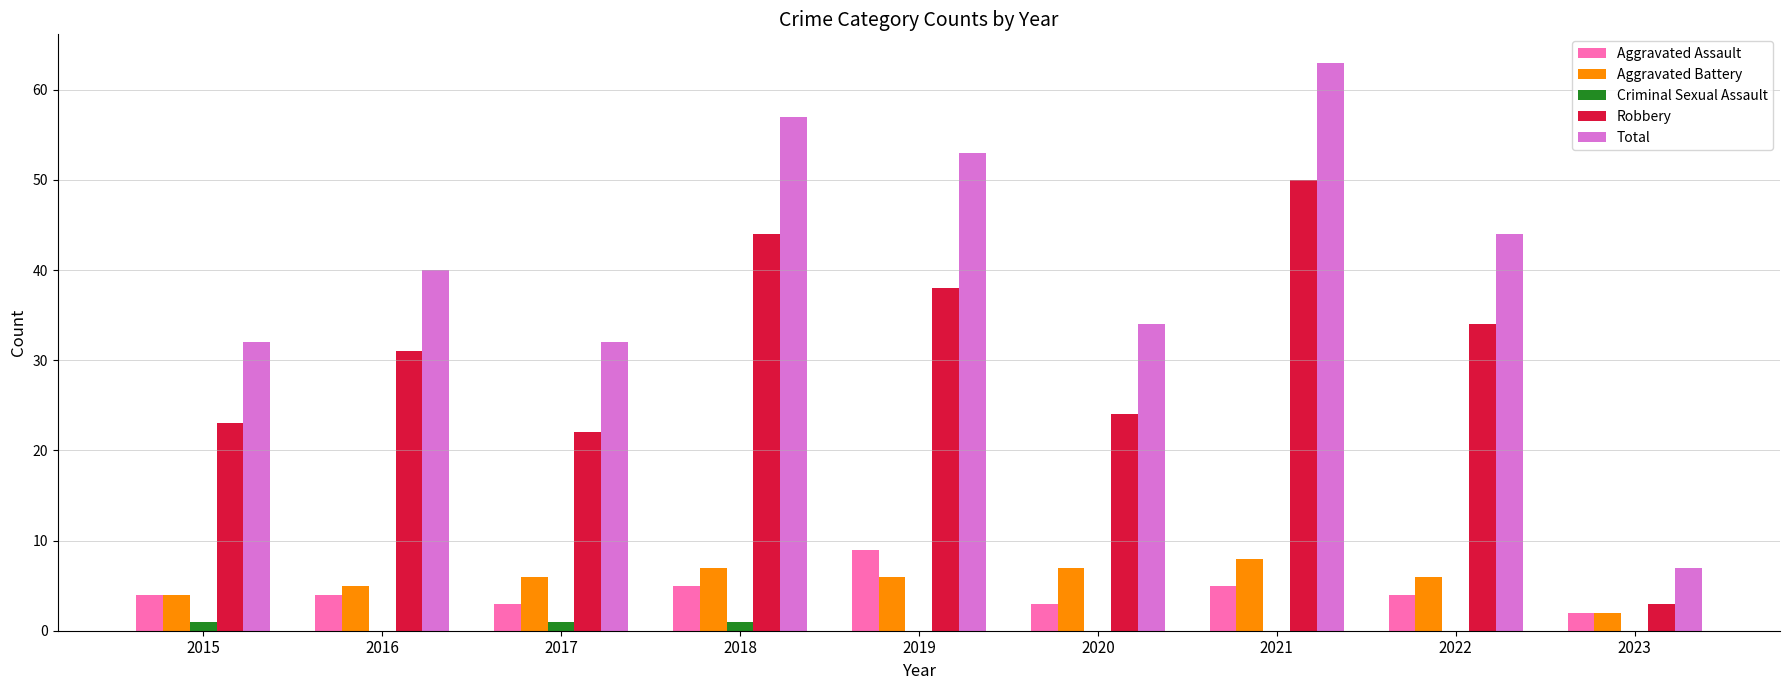

True or false: Robbery has a value of 23 at 2015.

True